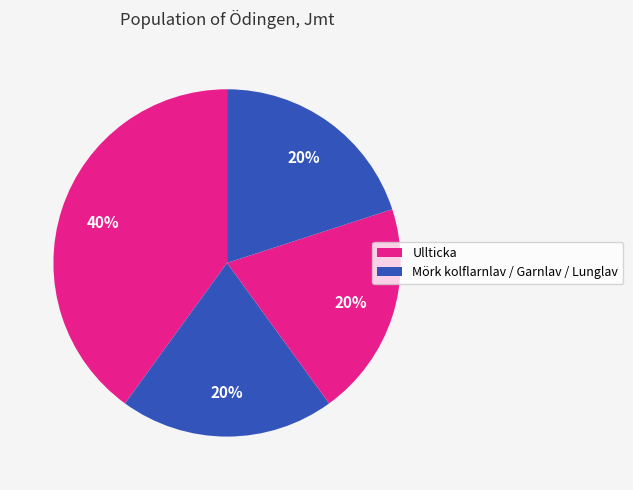

How many slices are in this pie chart?

4